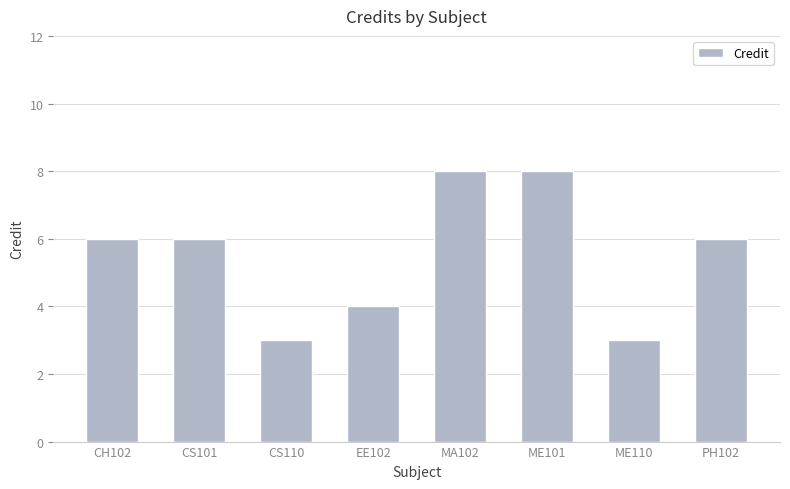

What is the maximum value shown in the chart?

8